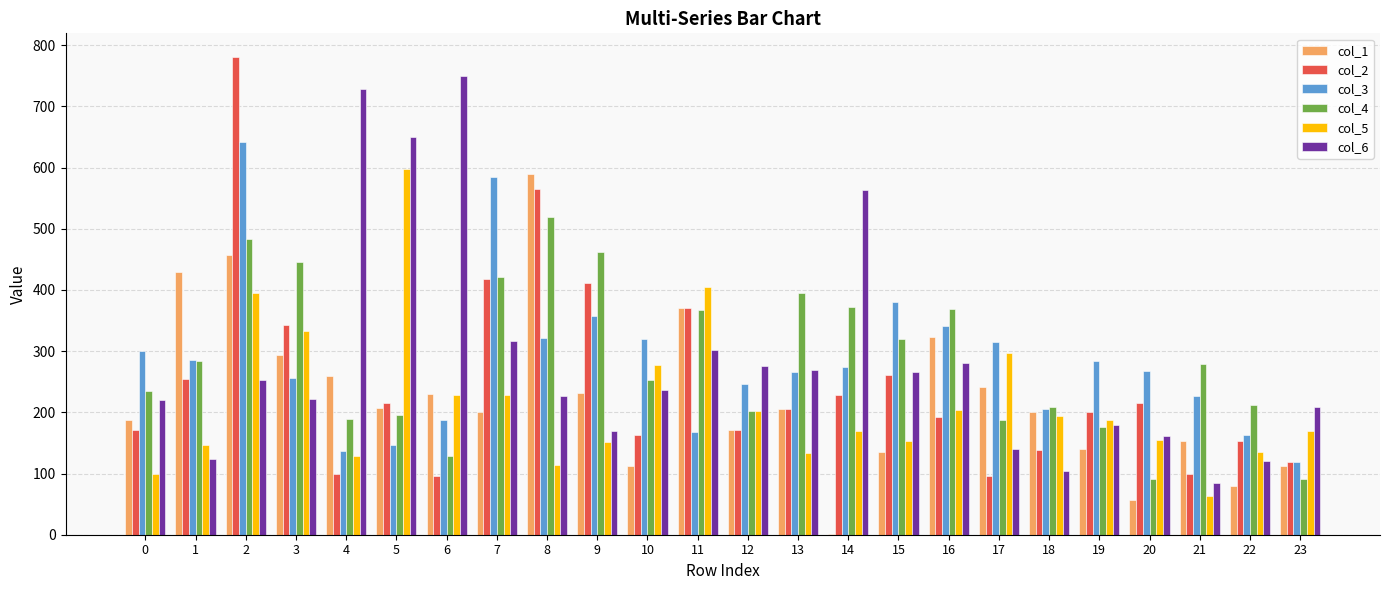

Which series changed the most between 0 and 7?

col_3